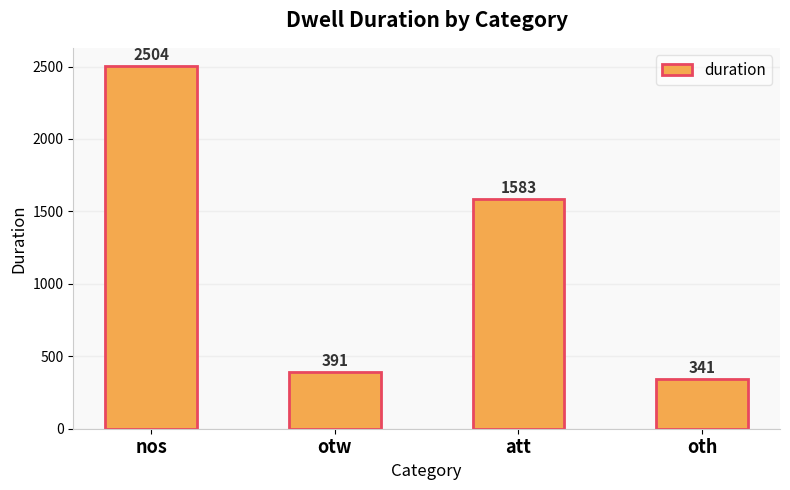

How many data points are less than 1583?

2